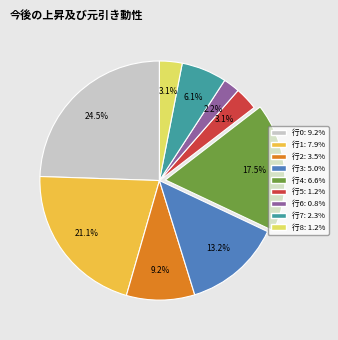

Count the number of slices in the pie.

9